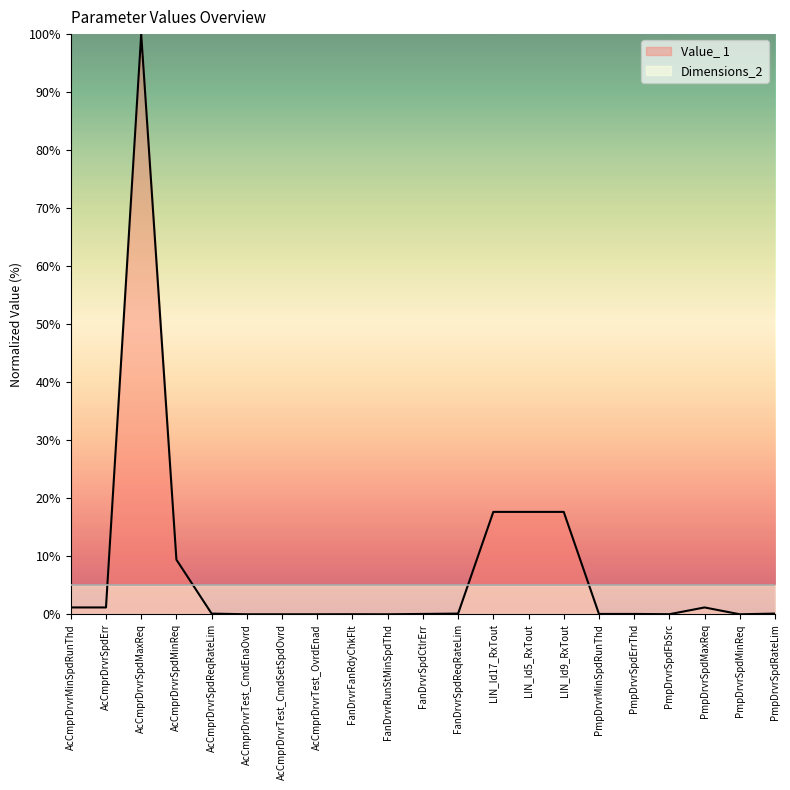

Between LIN_Id5_RxTout and AcCmprDrvrMinSpdRunThd, which is larger?

LIN_Id5_RxTout